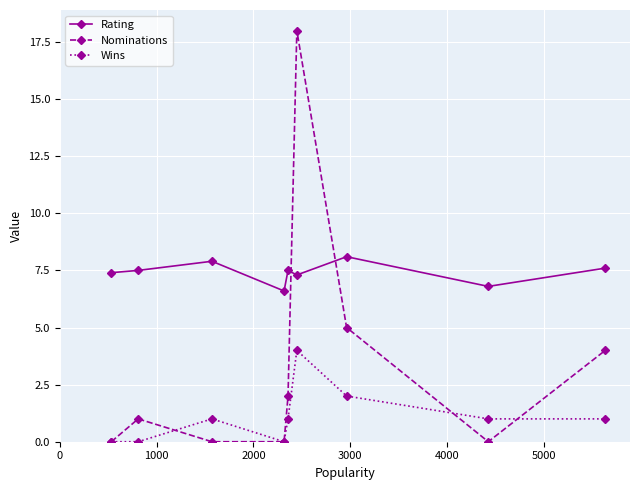

What is the maximum value shown in the chart?

18.0